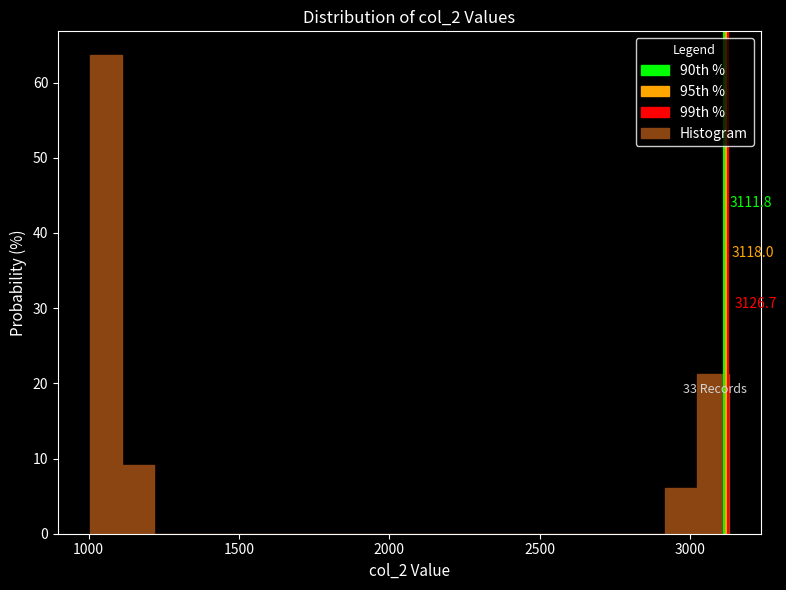

Around what value on the x-axis is the tallest bar? Give the approximate position of its centre, as read against the axis.

1050